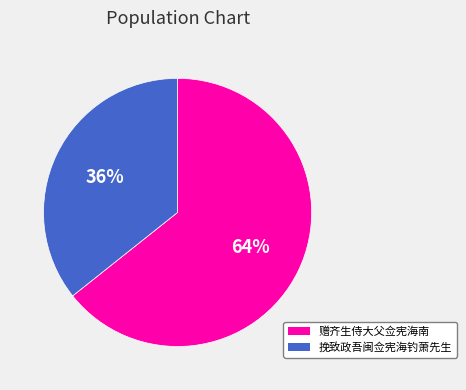

Is 挽致政吾闽佥宪海钓萧先生 the majority of the pie?

No